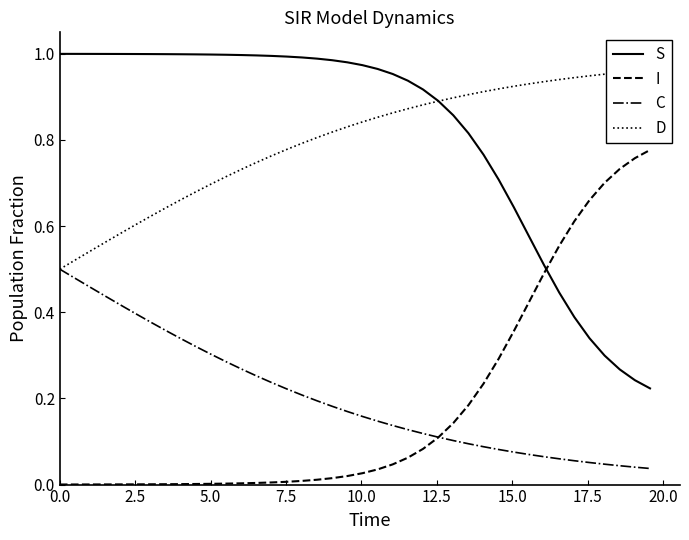

True or false: S and C cross at least once.

False